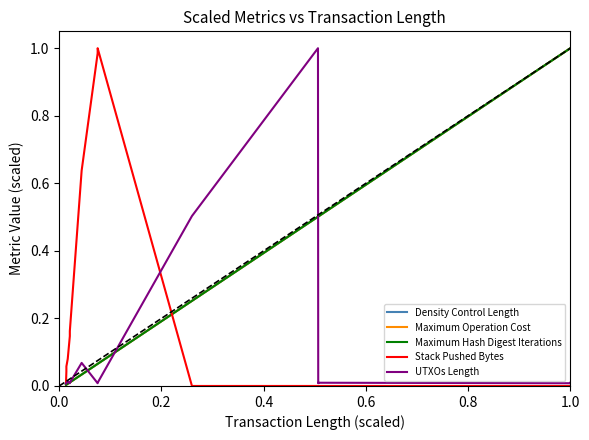

Reading left to right, list all the values displayed in this chart.

Density Control Length: 0.0	0.0	0.0	0.0	0.0	0.0	0.0	0.1	0.1	0.3	0.5	0.5	0.5	1.0	1.0
Maximum Operation Cost: 0.0	0.0	0.0	0.0	0.0	0.0	0.0	0.1	0.1	0.3	0.5	0.5	0.5	1.0	1.0
Maximum Hash Digest Iterations: 0.0	0.0	0.0	0.0	0.0	0.0	0.0	0.1	0.1	0.3	0.5	0.5	0.5	1.0	1.0
Stack Pushed Bytes: 0.0	0.0	0.1	0.1	0.1	0.2	0.6	1.0	1.0	0.0	0.0	0.0	0.0	0.0	0.0
UTXOs Length: 0.0	0.0	0.0	0.0	0.0	0.0	0.1	0.0	0.0	0.5	1.0	0.0	0.0	0.0	0.0